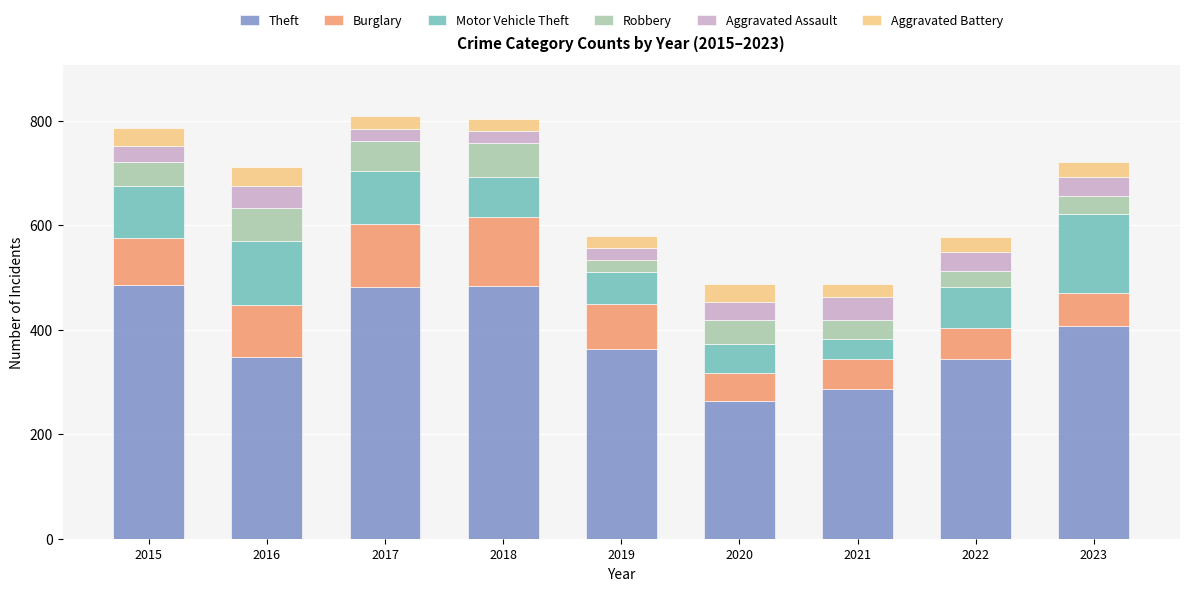

What is the highest value of the Theft series?

485